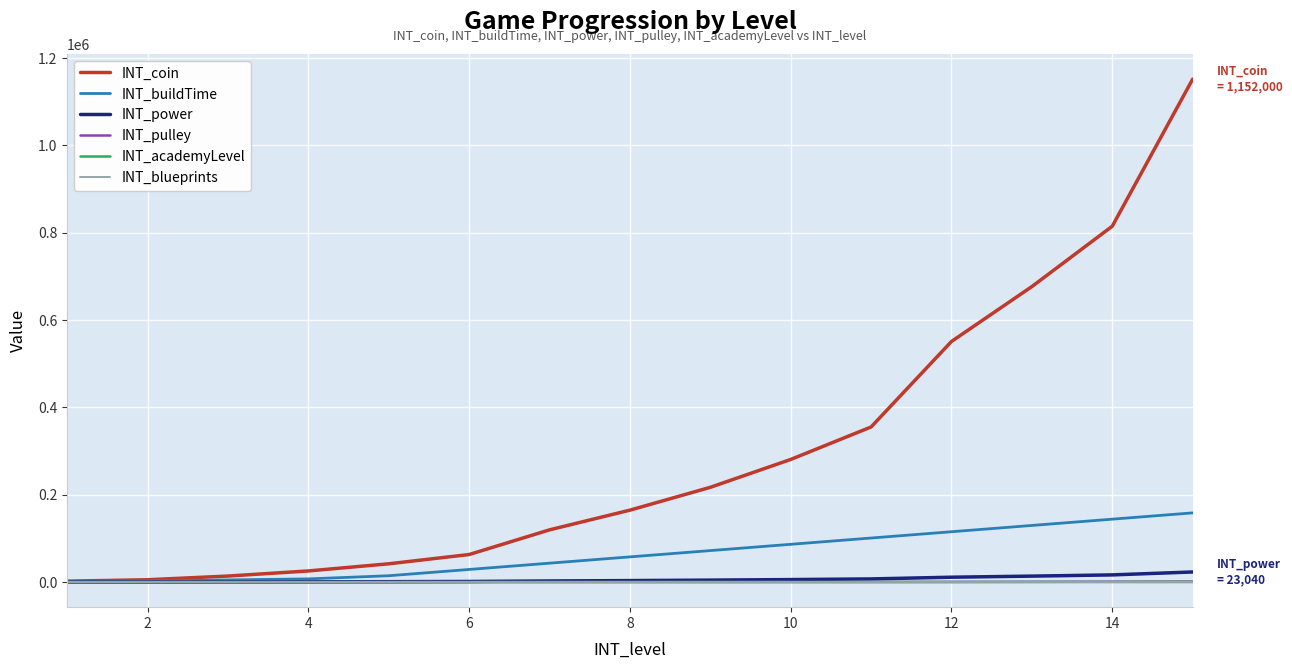

What are all the series names shown in the legend?

INT_coin, INT_buildTime, INT_power, INT_pulley, INT_academyLevel, INT_blueprints